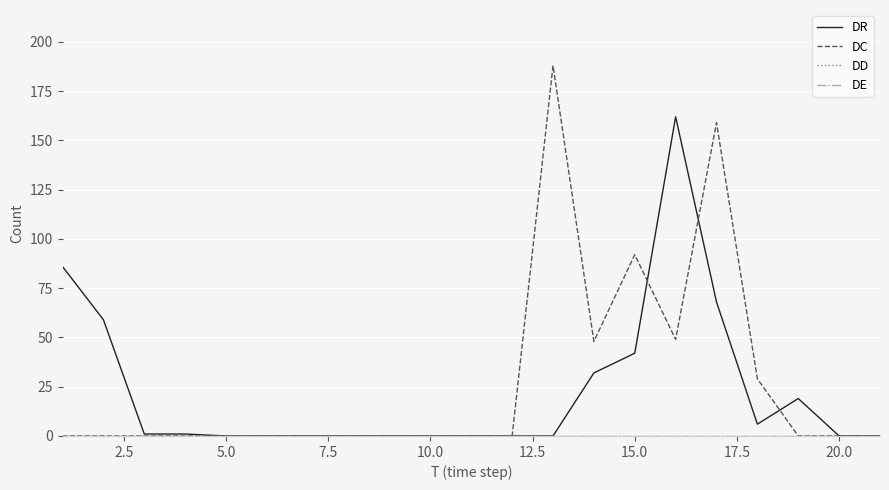

Does the chart have visible grid lines?

Yes